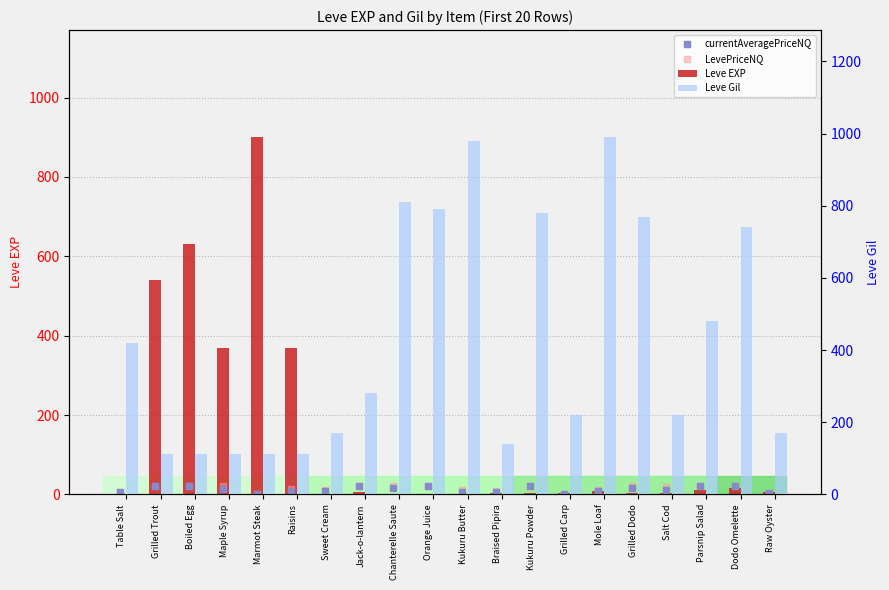

At how many categories does at least one series exceed 554?

9